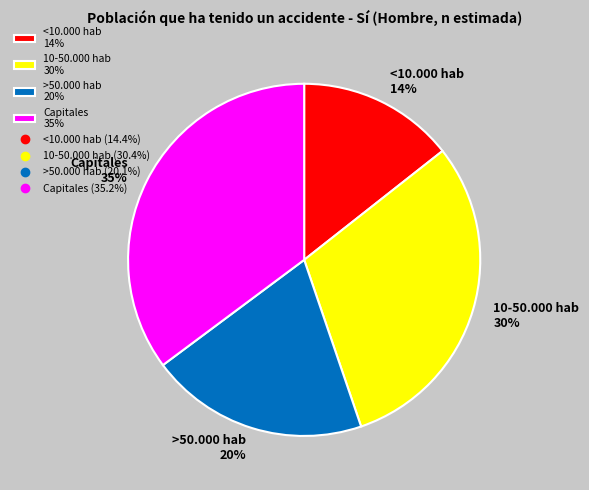

Is Capitales the majority of the pie?

No